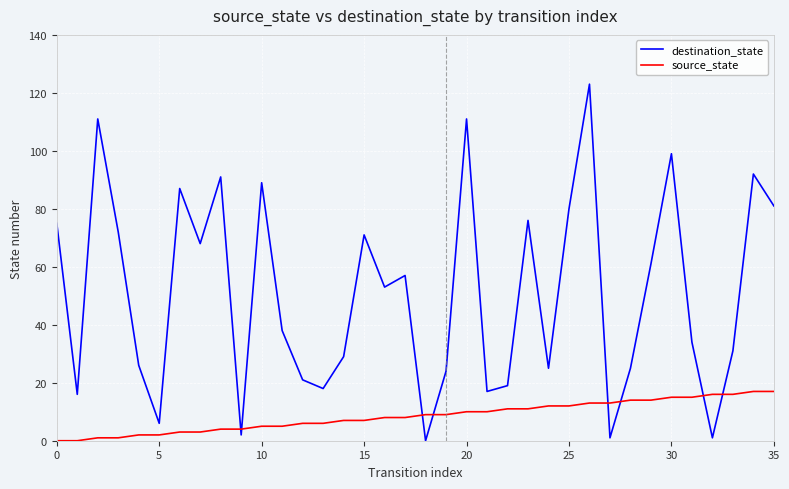

True or false: destination_state and source_state cross at least once.

True